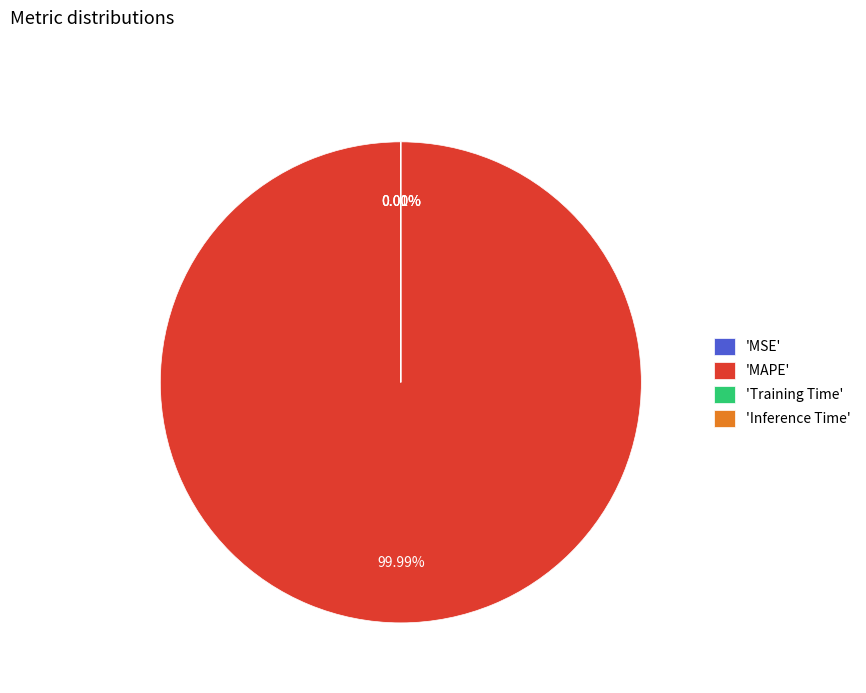

What is the majority slice?

'MAPE'